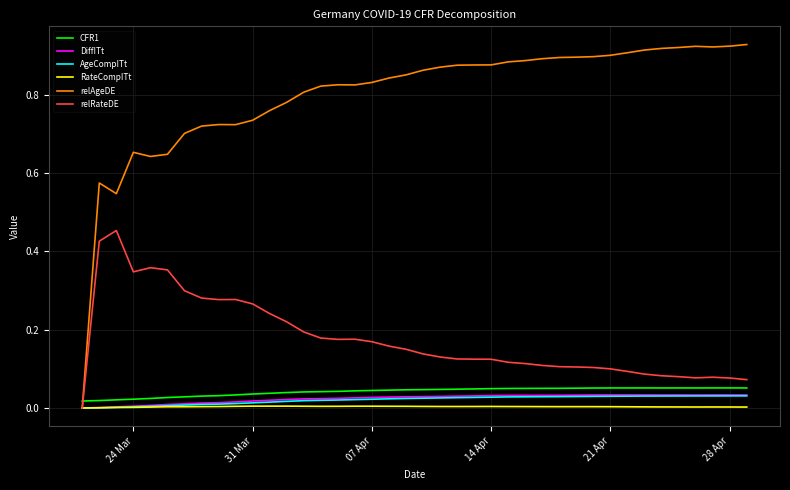

Which series has the largest range (max minus min)?

relAgeDE